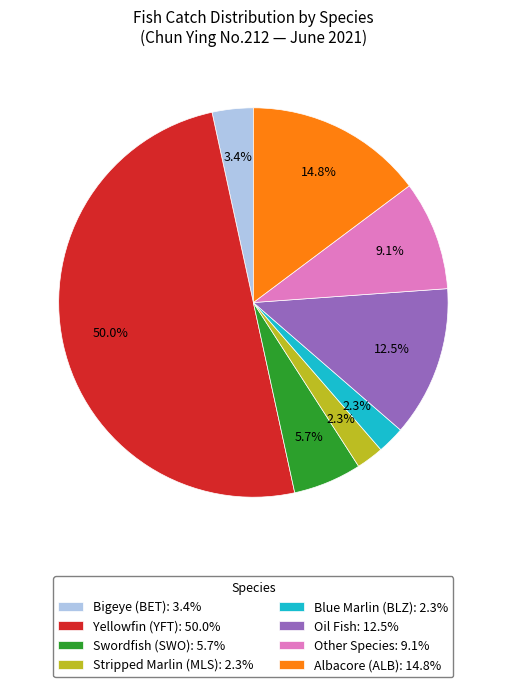

Does Other Species: 9.1% account for over 50% of the chart?

No